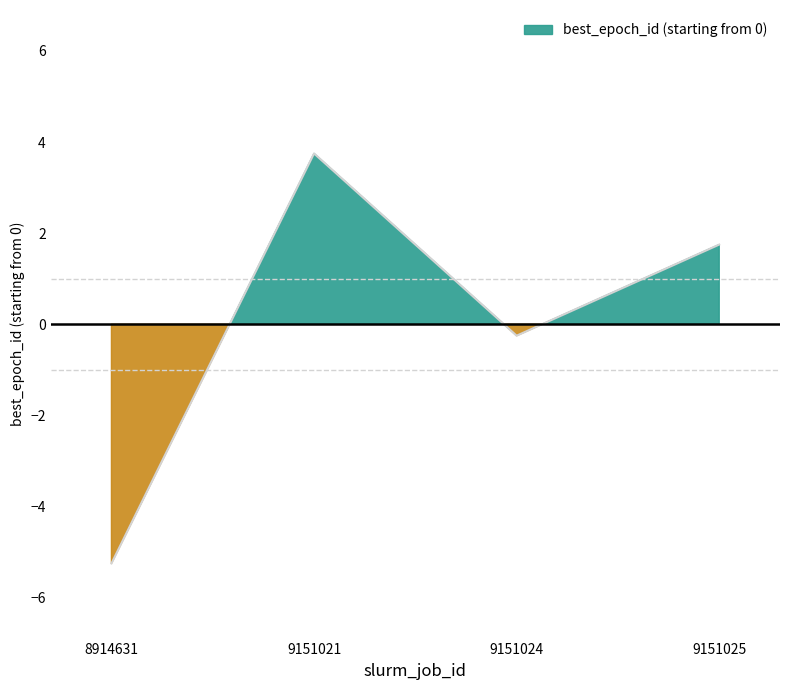

What is the change in value from 9151024 to 9151025?

+2.0